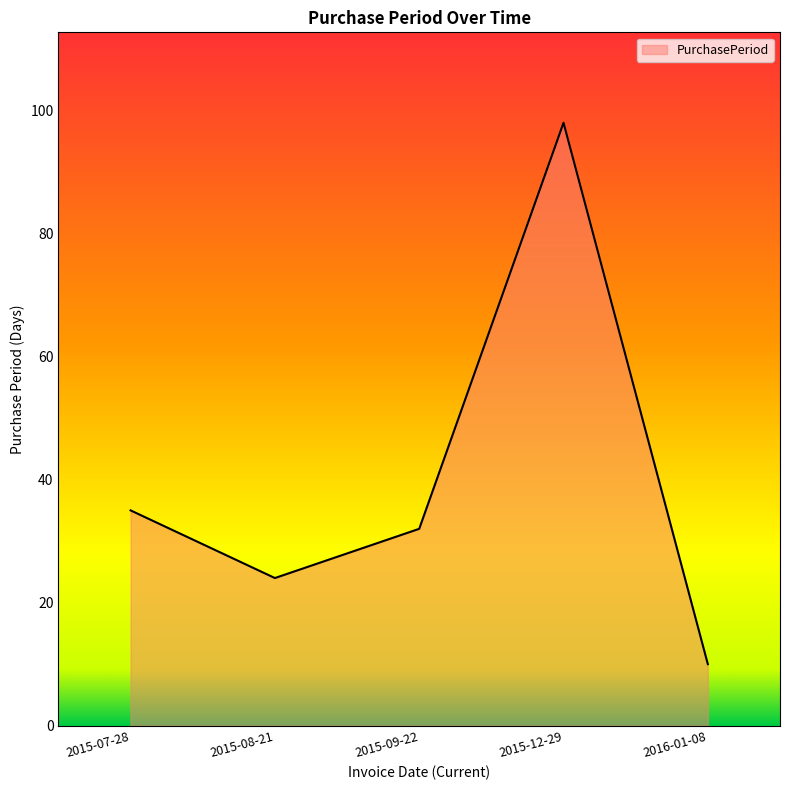

Reading left to right, list all the values displayed in this chart.

35	24	32	98	10